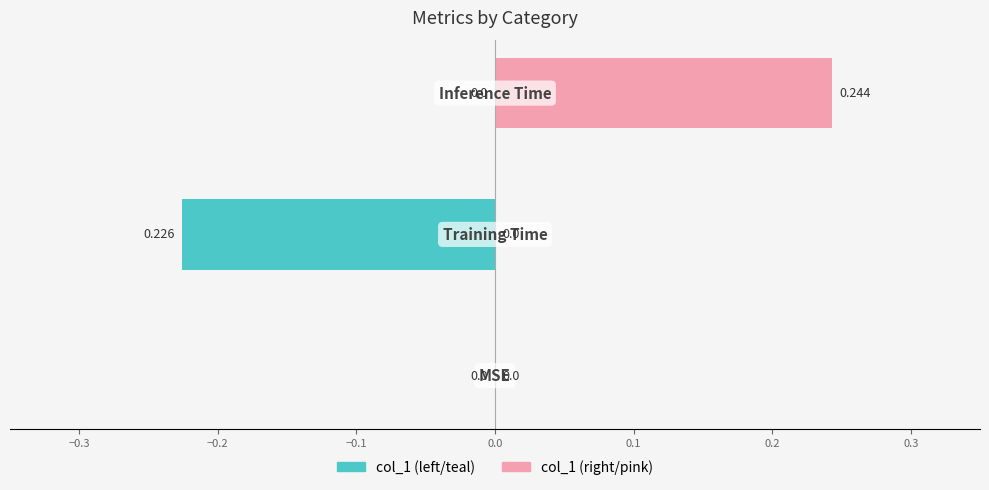

Are the bars horizontal?

Yes